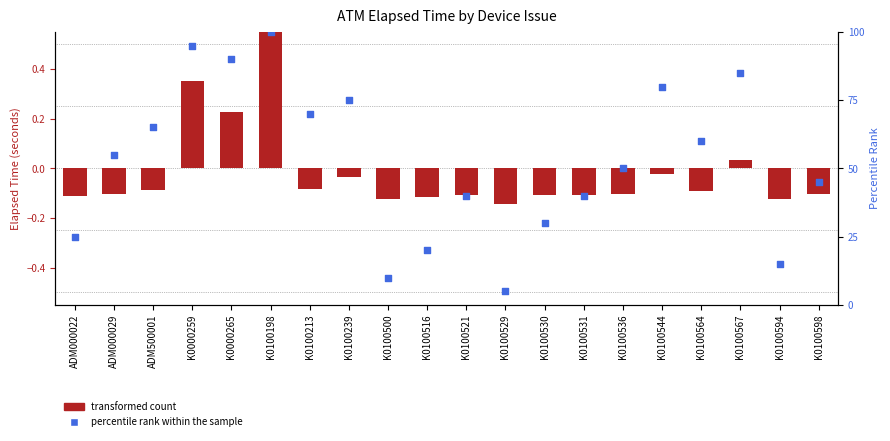

At how many categories does at least one series exceed 47?

11